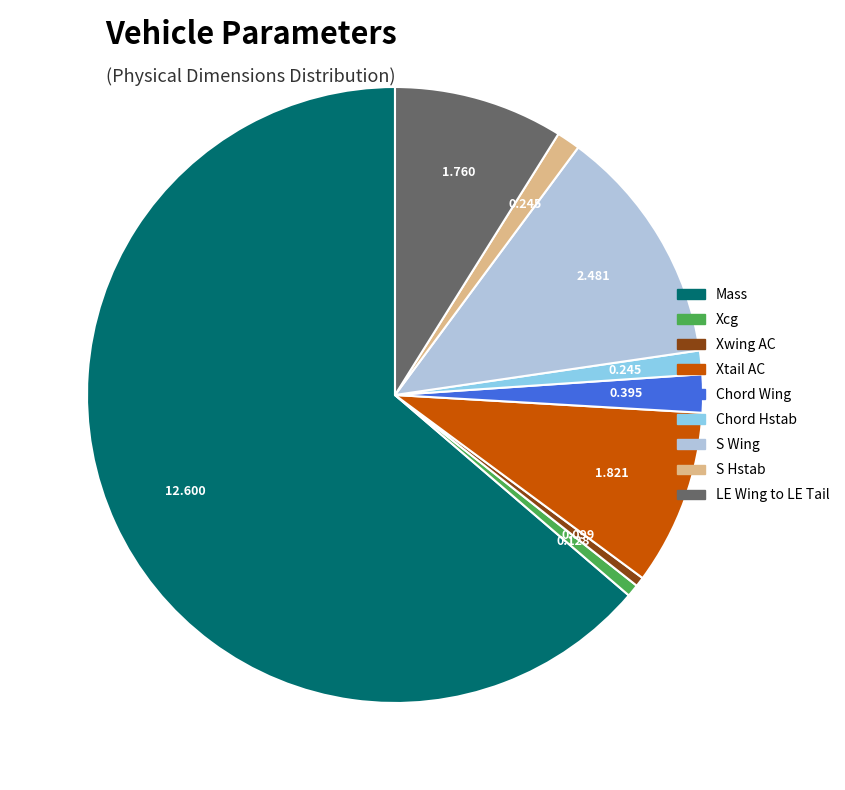

Count the number of slices in the pie.

9